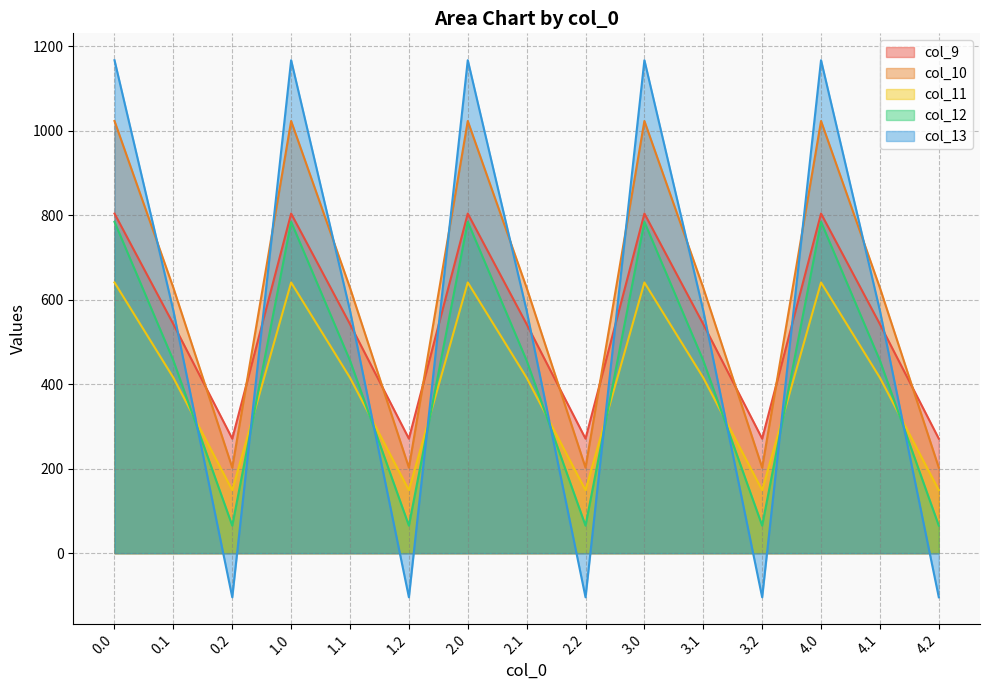

Where do col_12 and col_11 first cross each other?

0.1 and 0.2